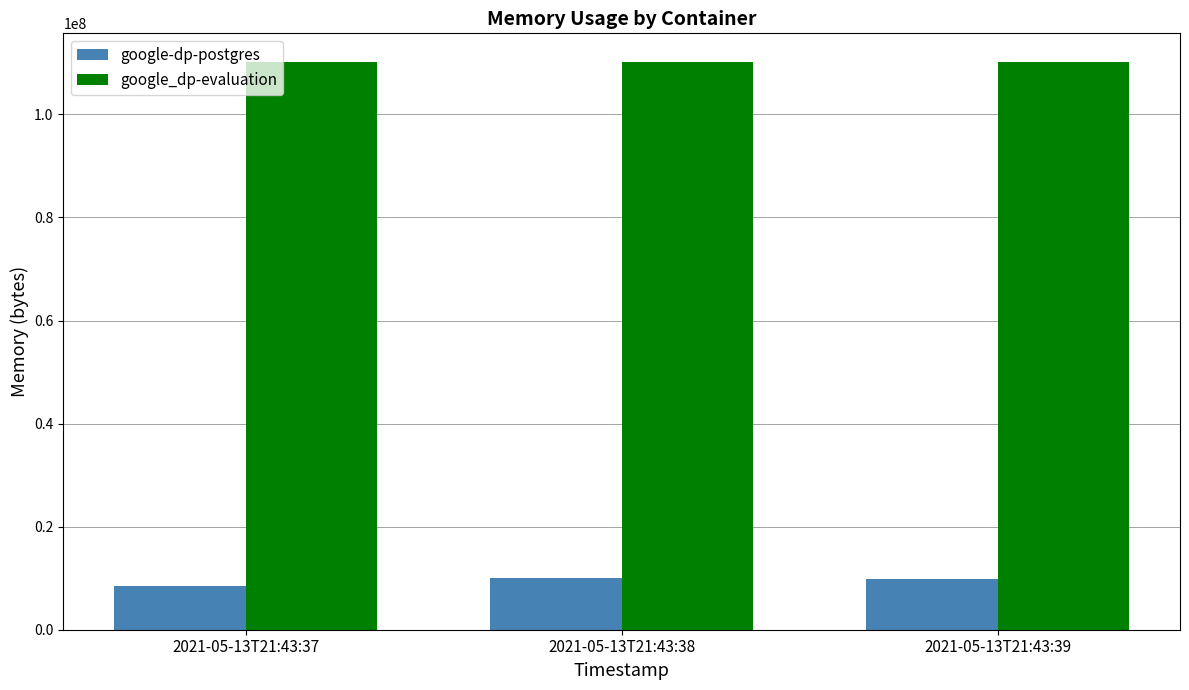

Rank the series at 2021-05-13T21:43:39 from highest to lowest value.

google_dp-evaluation, google-dp-postgres